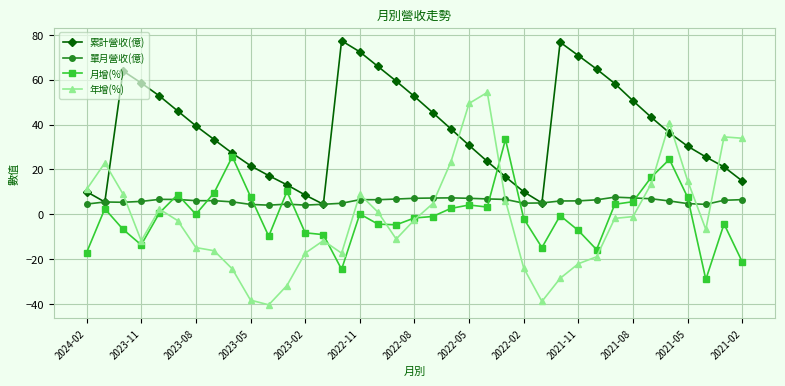

At how many categories does at least one series exceed 15?

31